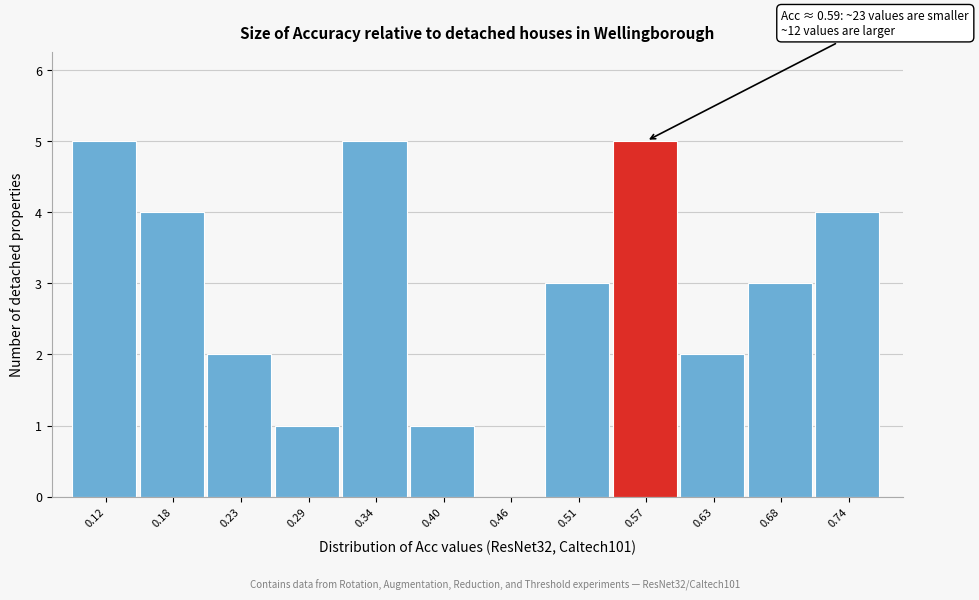

Reading right to left, list all the values displayed in this chart.

0.74=4	0.68=3	0.63=2	0.57=5	0.51=3	0.46=0	0.40=1	0.34=5	0.29=1	0.23=2	0.18=4	0.12=5